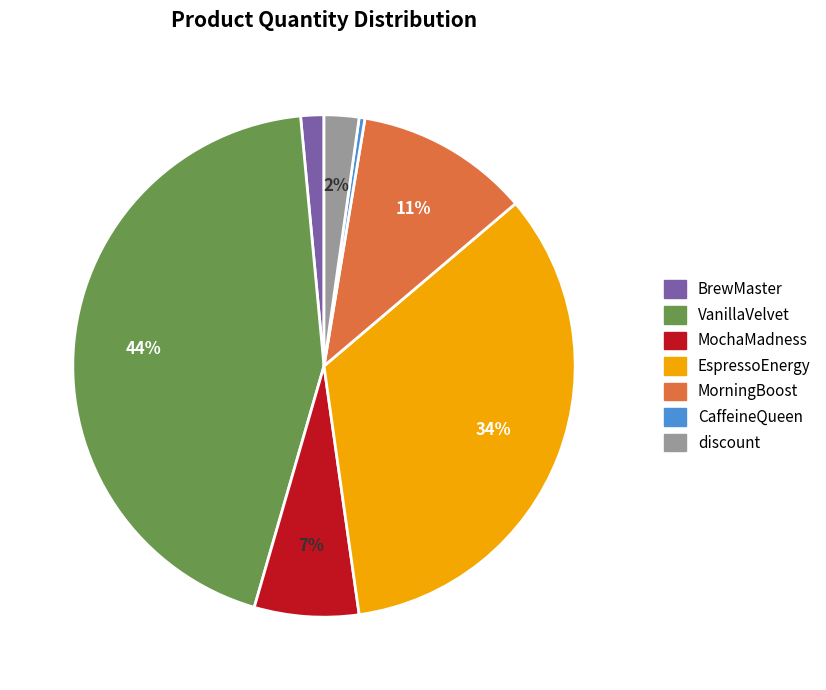

Rank the categories by value from highest to lowest.

VanillaVelvet, EspressoEnergy, MorningBoost, MochaMadness, discount, BrewMaster, CaffeineQueen